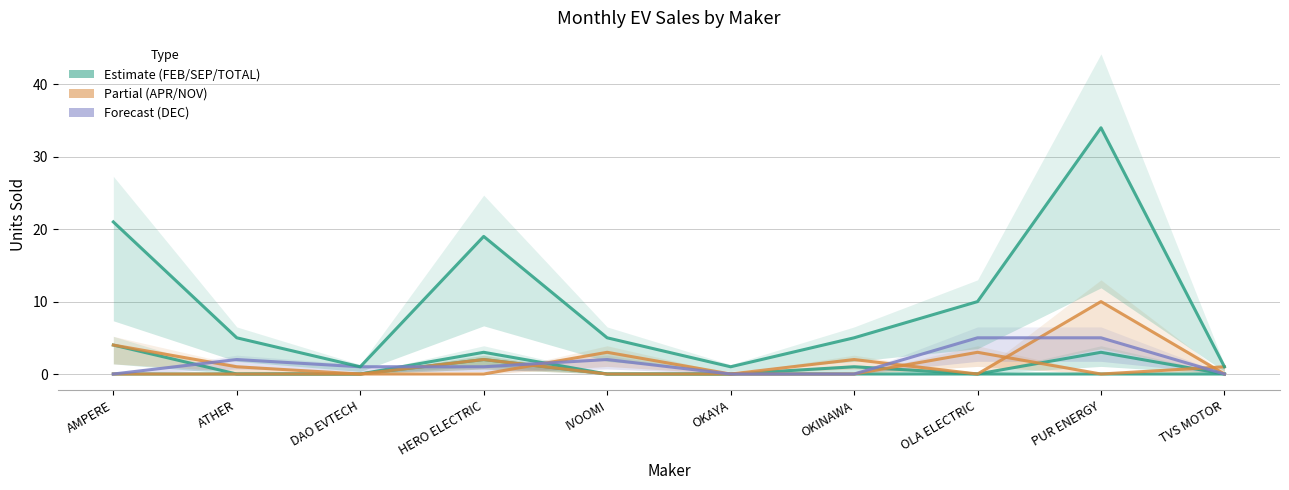

True or false: APR has a value of 3 at HERO ELECTRIC.

False